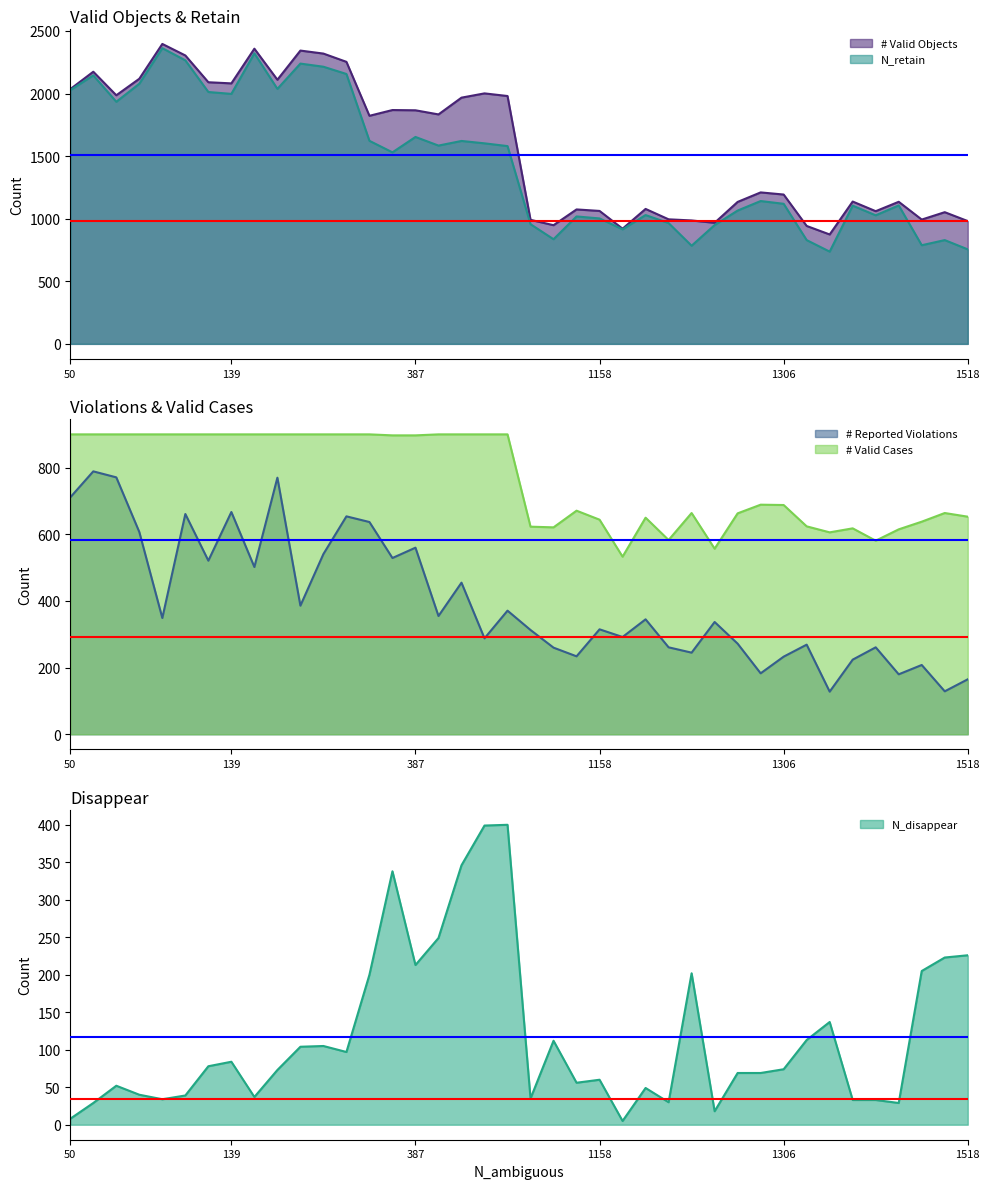

What is the highest value of the # Valid Objects series?

2396